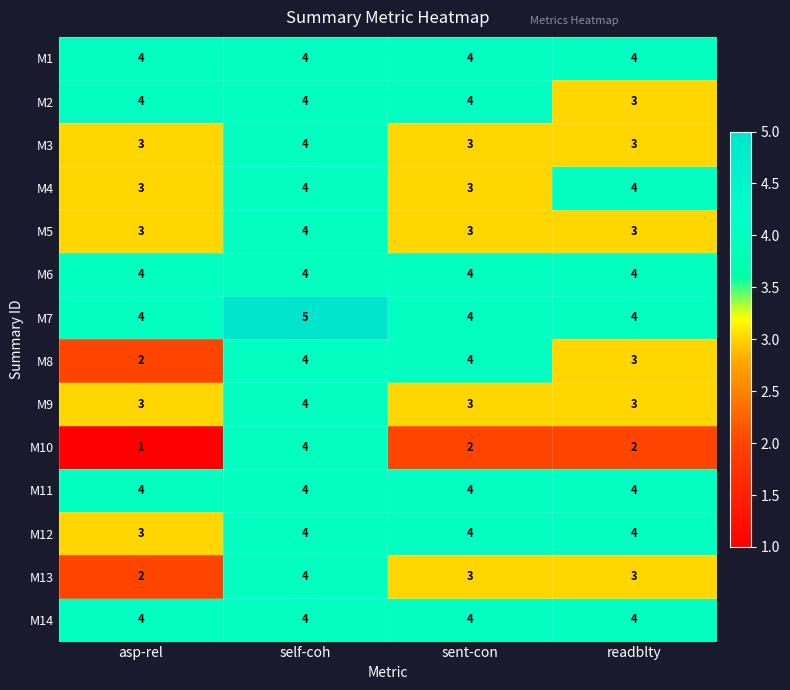

What is the smallest value displayed?

1